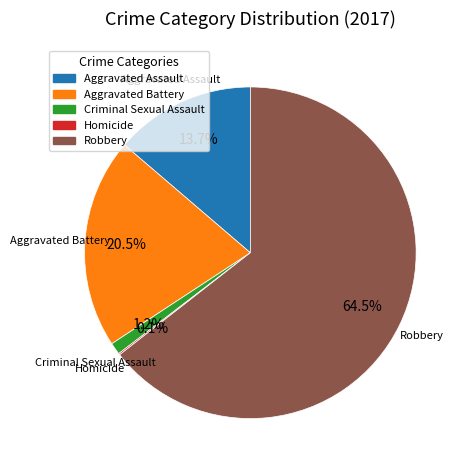

What is the total percentage of Aggravated Battery and Criminal Sexual Assault?

21.7%